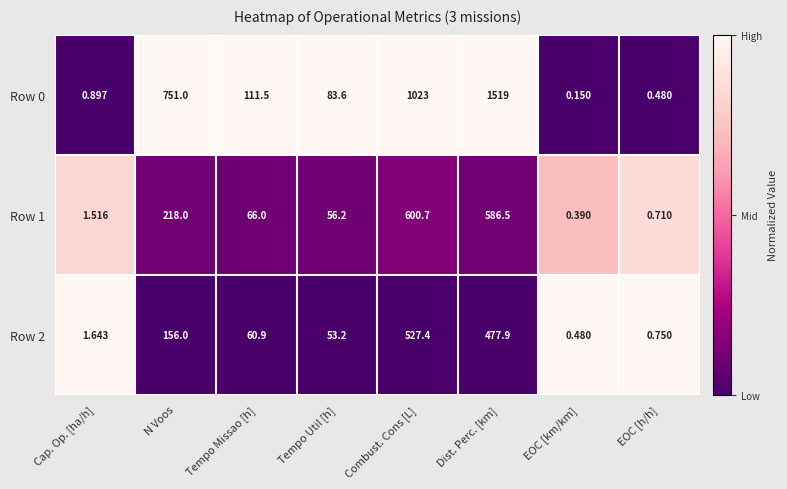

Which label corresponds to the smallest value in the chart?

EOC [km/km]